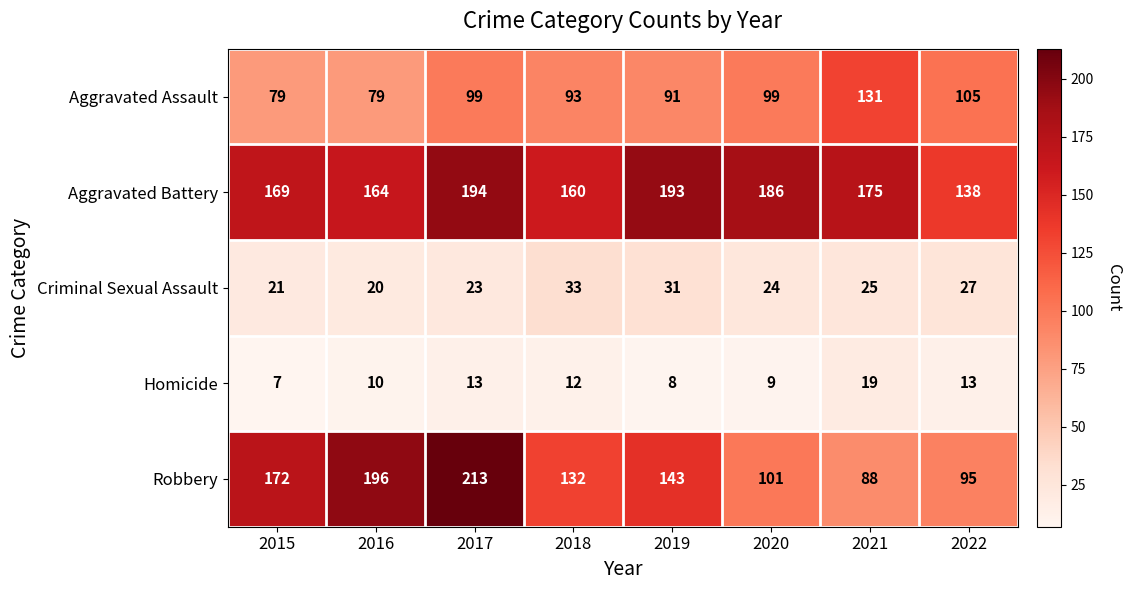

How many data points does each series have?

8